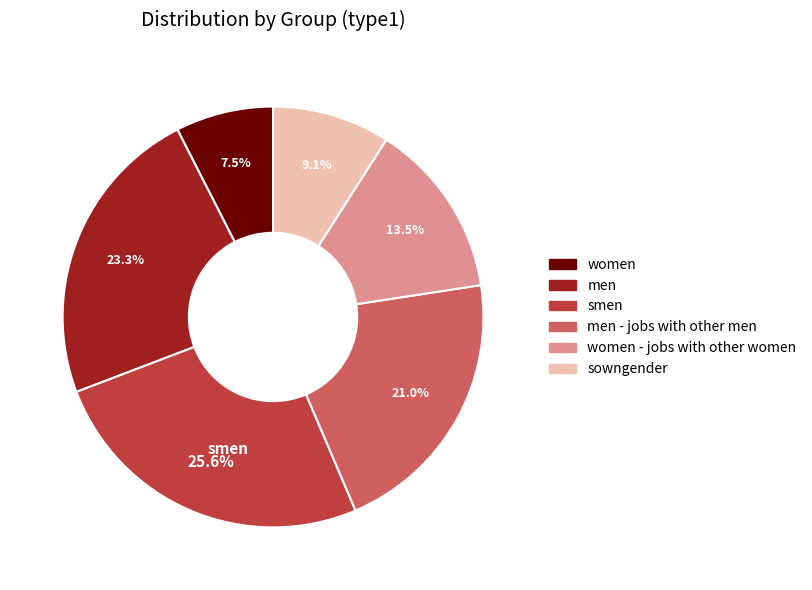

The sowngender slice represents 15% of the pie. True or false?

False